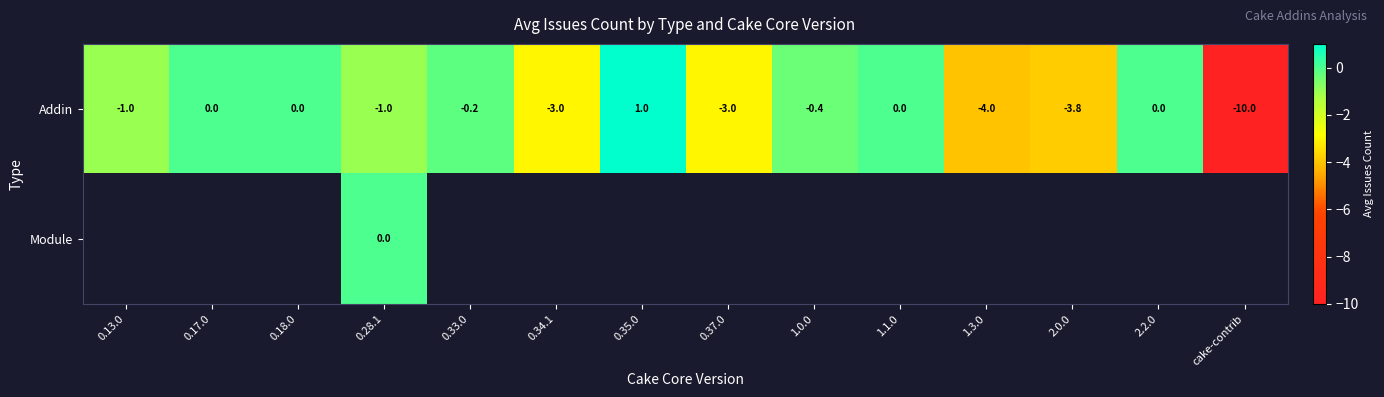

What is the difference between the row_0 values at 0.34.1 and 1.1.0?

3.0